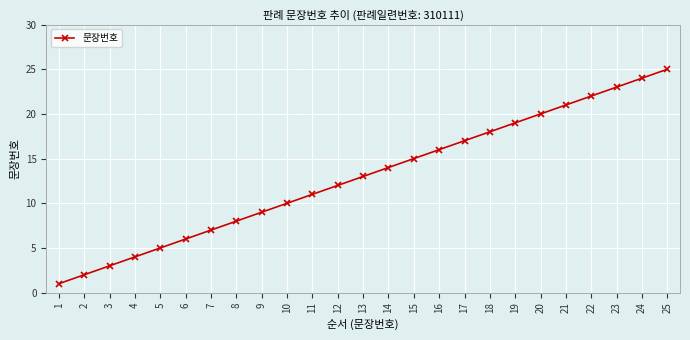

Rank the categories by value from lowest to highest.

1, 2, 3, 4, 5, 6, 7, 8, 9, 10, 11, 12, 13, 14, 15, 16, 17, 18, 19, 20, 21, 22, 23, 24, 25